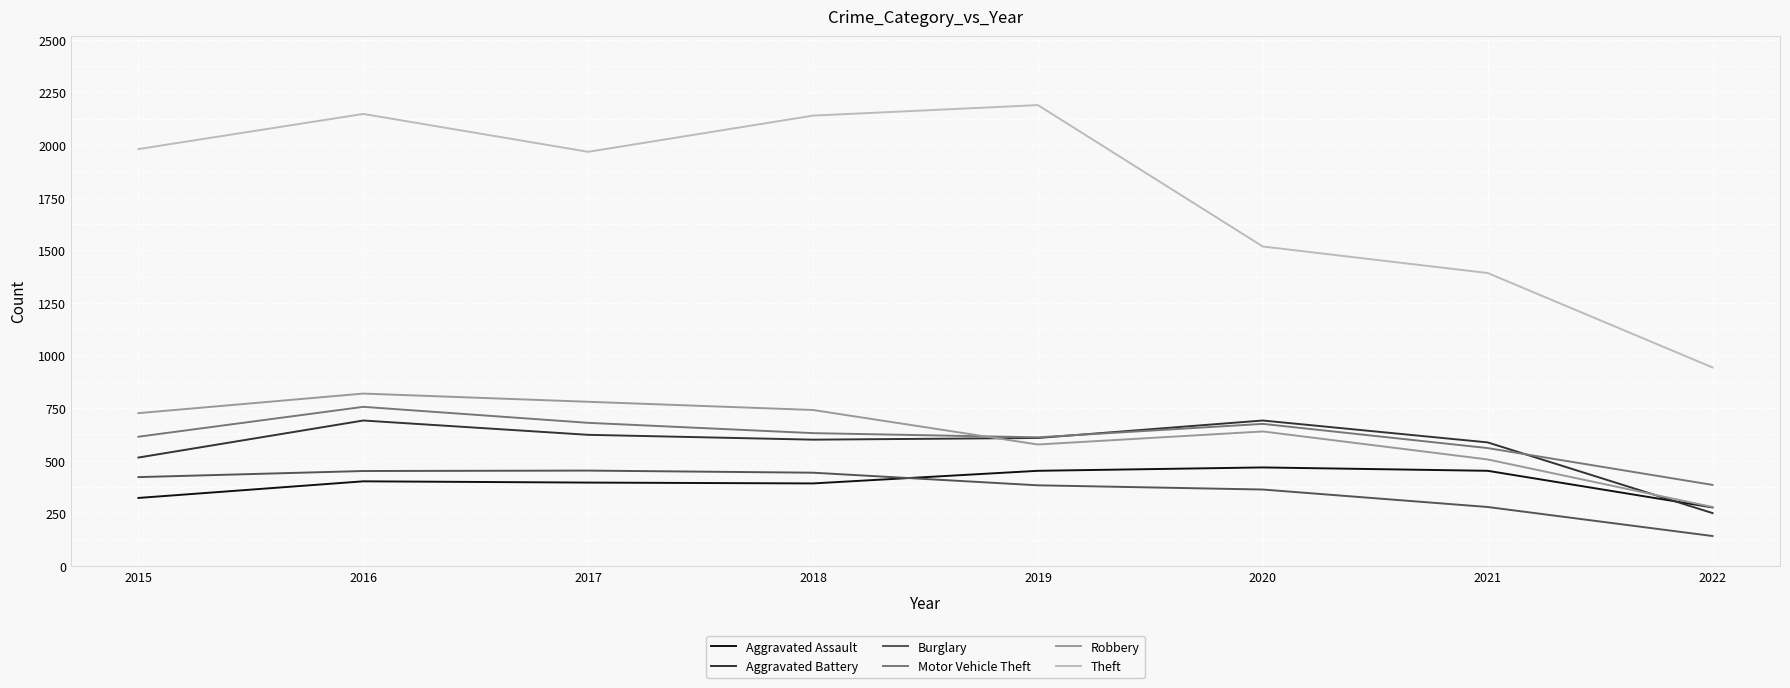

Is it true that Burglary equals 443 at 2018?

True